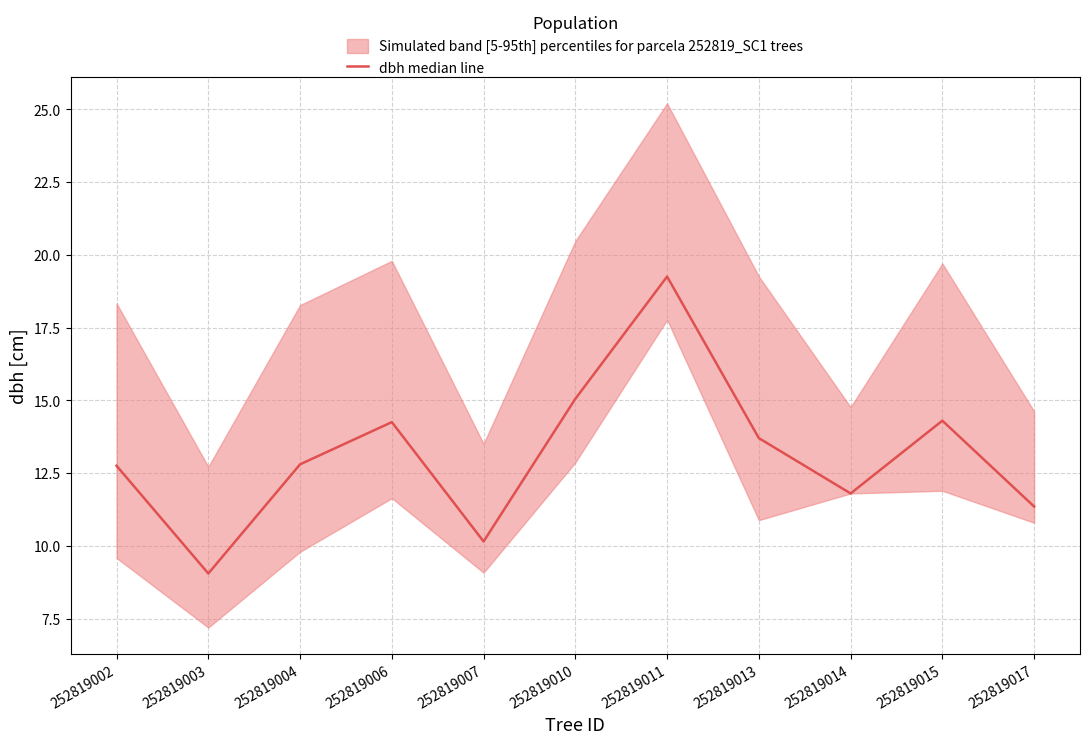

True or false: the data shows 11.3 at 252819017.

True